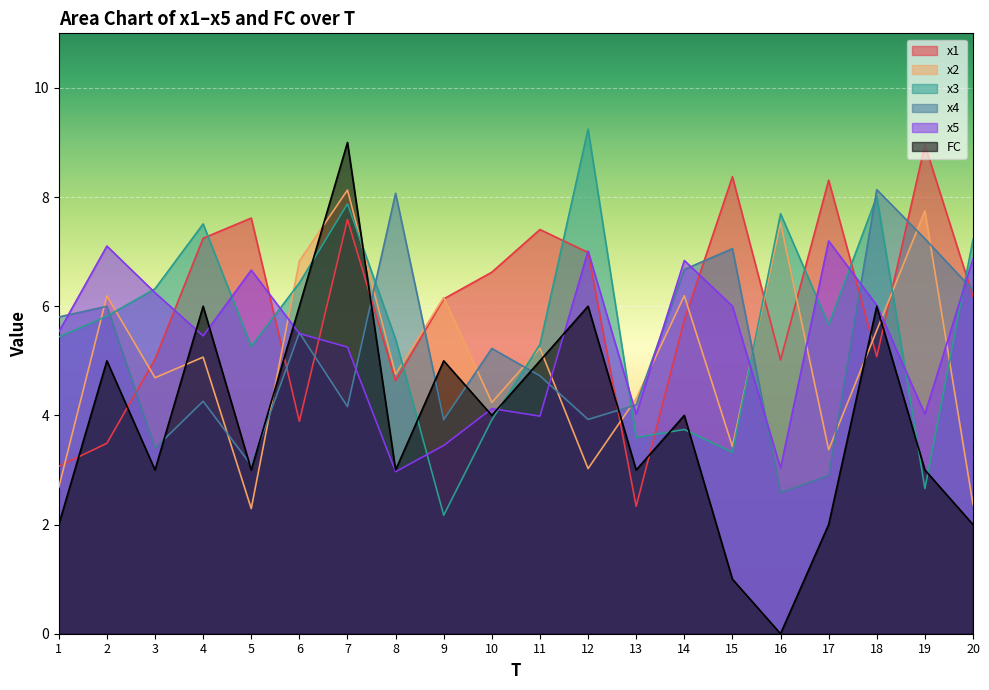

Where does the x2 series first go above 5?

2